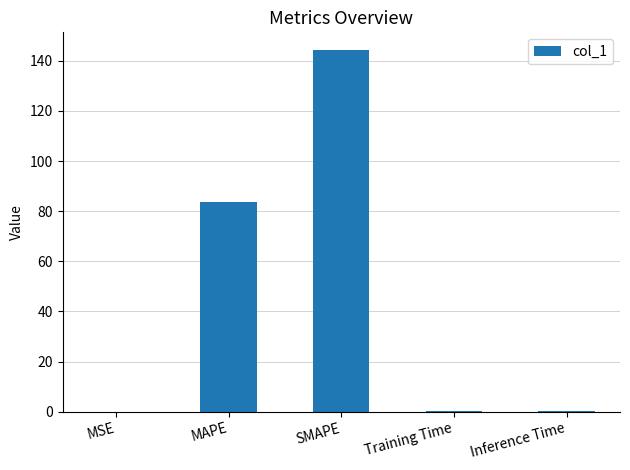

The chart shows a value of 245.1 at SMAPE. True or false?

False